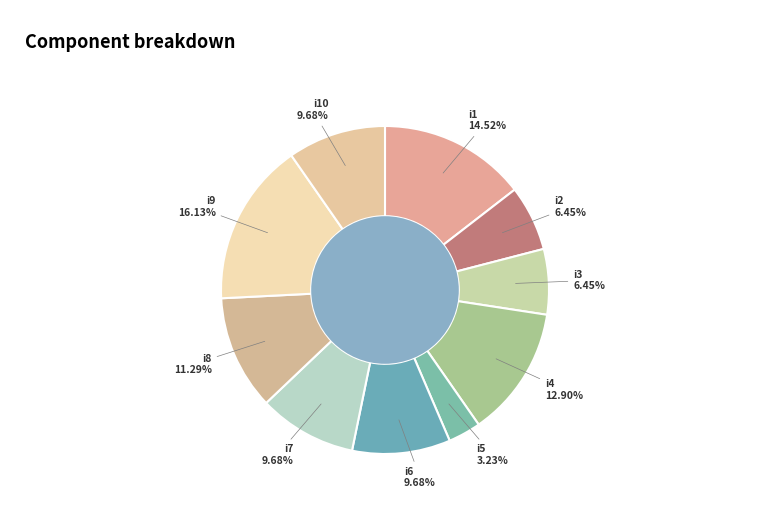

To the nearest percent, what is the difference between the i5 and i10 slice percentages?

6%